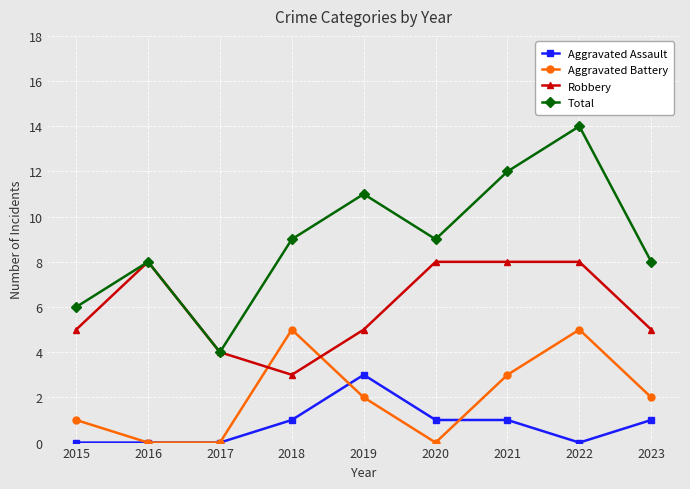

Reading left to right, what are all the values shown in this chart?

Aggravated Assault: 0	0	0	1	3	1	1	0	1
Aggravated Battery: 1	0	0	5	2	0	3	5	2
Robbery: 5	8	4	3	5	8	8	8	5
Total: 6	8	4	9	11	9	12	14	8